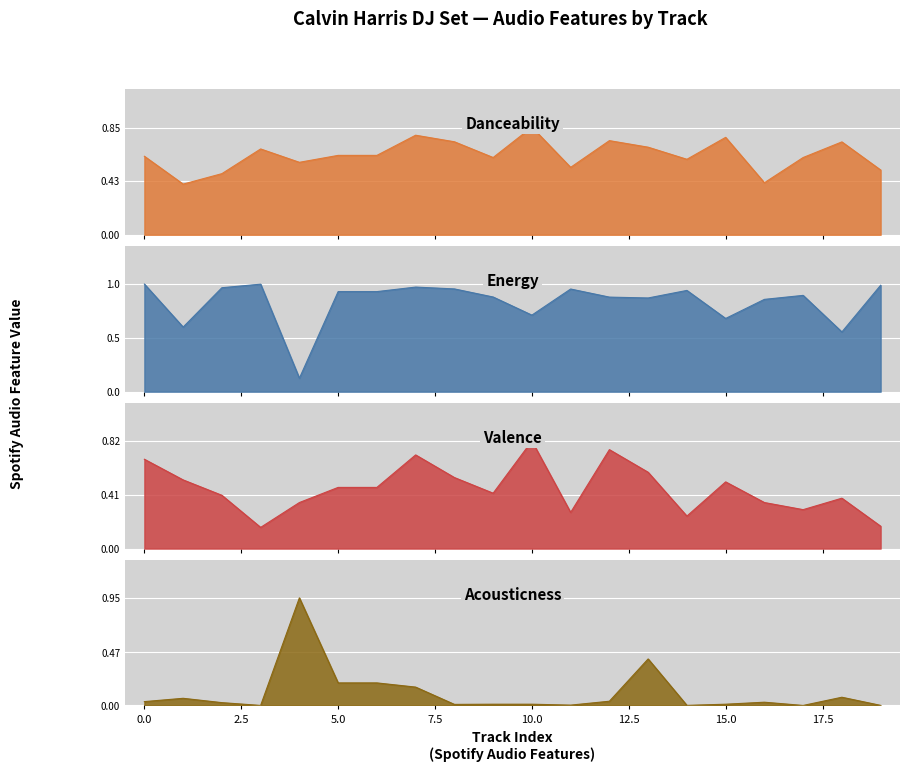

The danceability series shows 0.6 at 16. True or false?

False